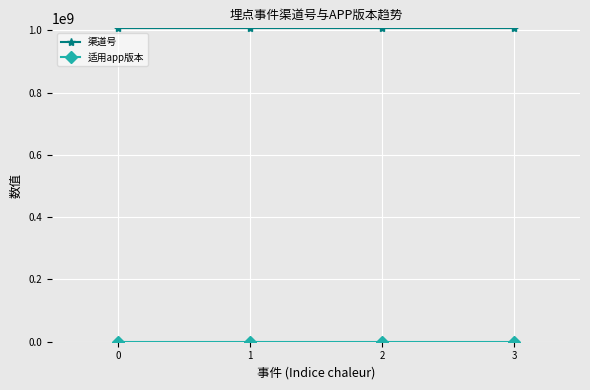

At how many categories does at least one series exceed 191613358?

4